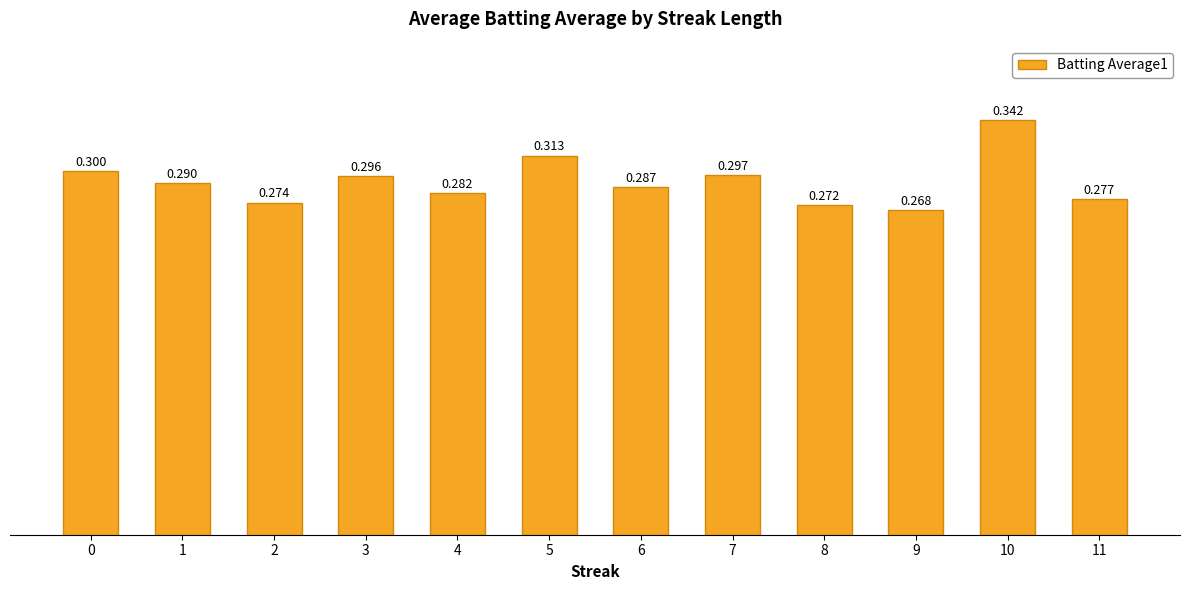

How many categories are shown in the chart?

12